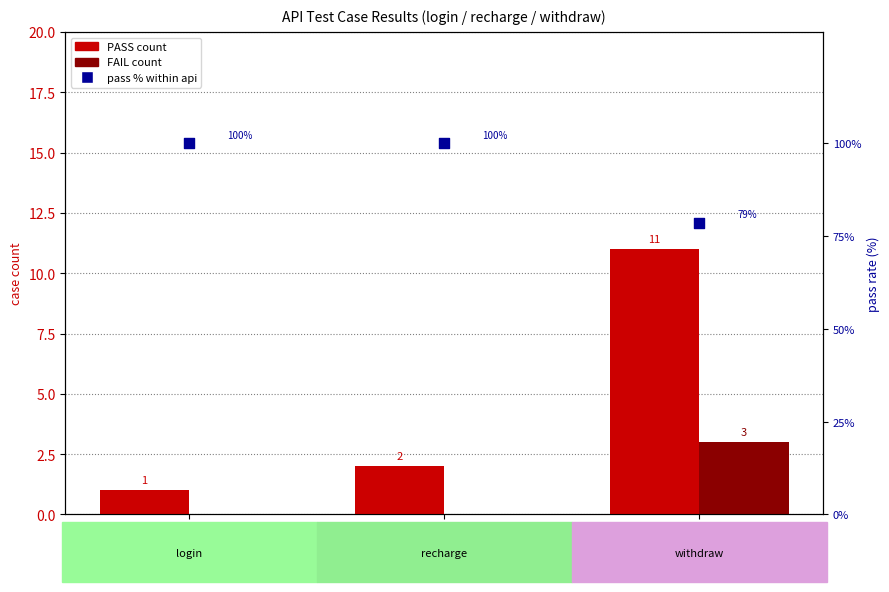

What is the total value across all series at recharge?

102.0